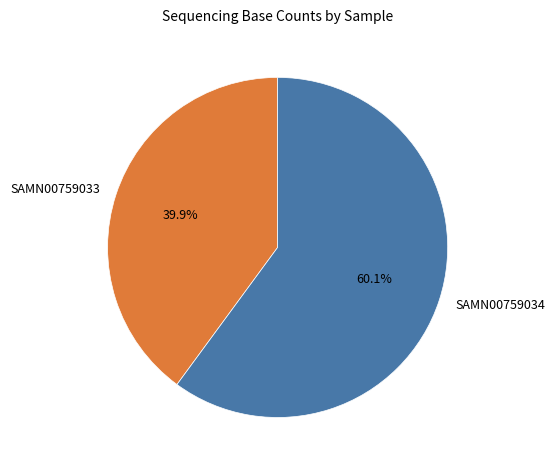

Count the number of slices in the pie.

2